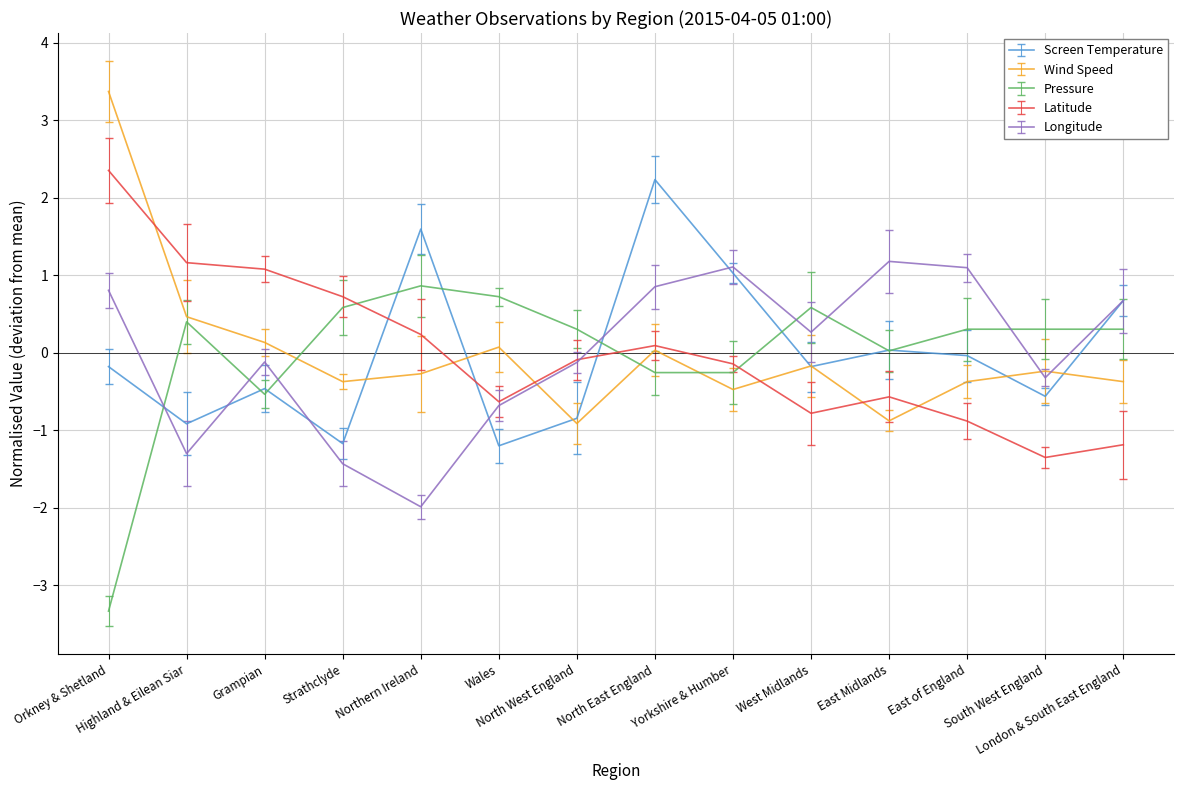

What is the sum of the Longitude values at North West England and London & South East England?

0.5